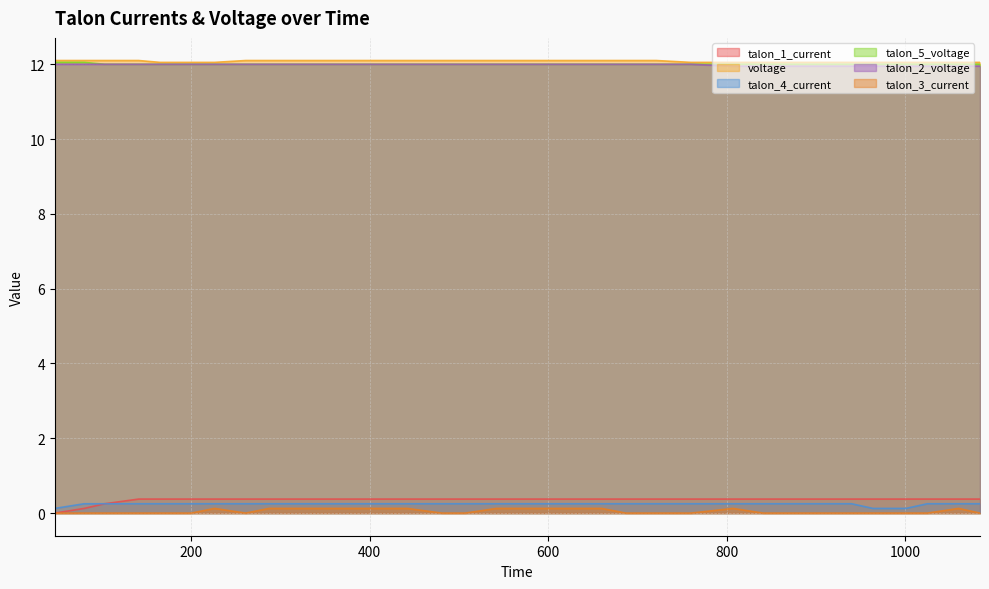

What is the sum of all talon_3_current values?

1.8